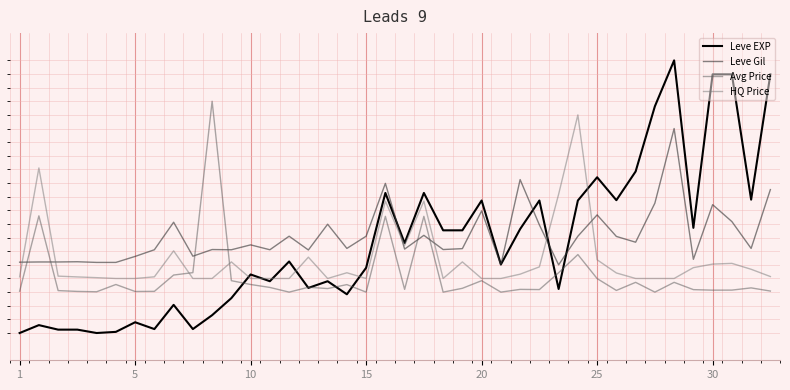

Does the chart display data point markers on the line(s)?

No